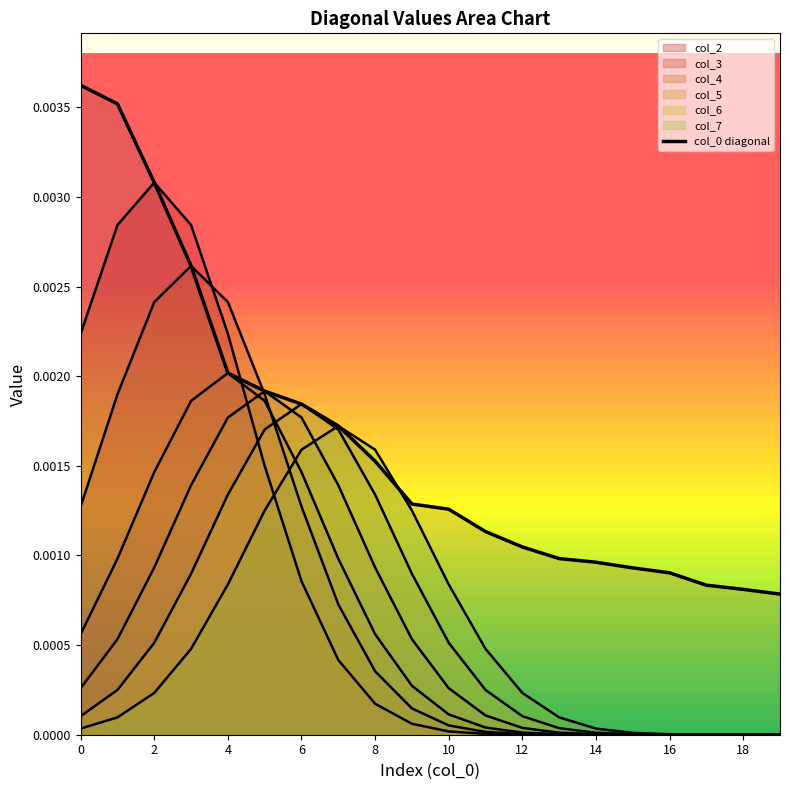

Between 8 and 17, which is larger?

8